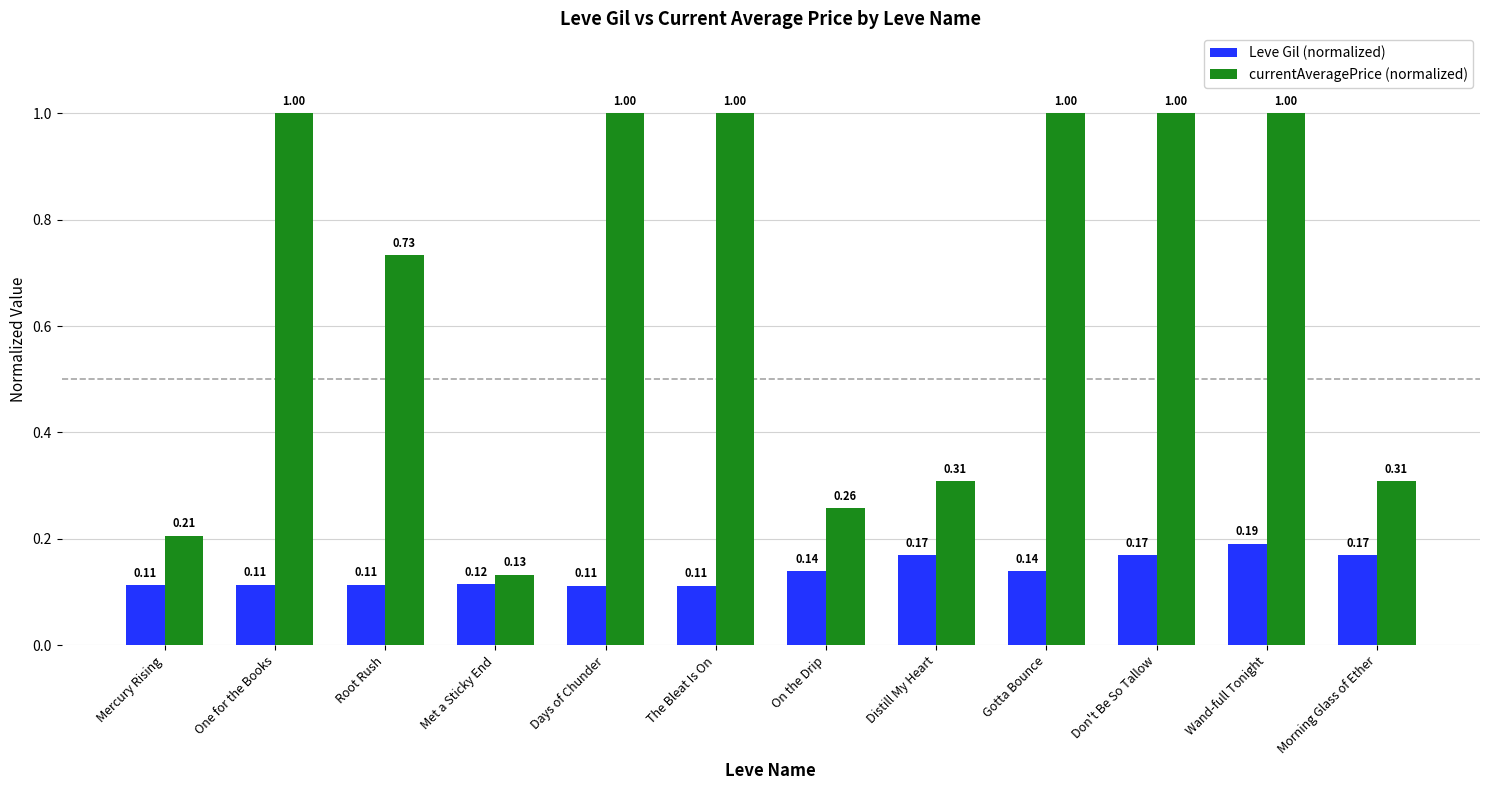

List the series in order of their overall mean, lowest first.

Leve Gil (normalized), currentAveragePrice (normalized)